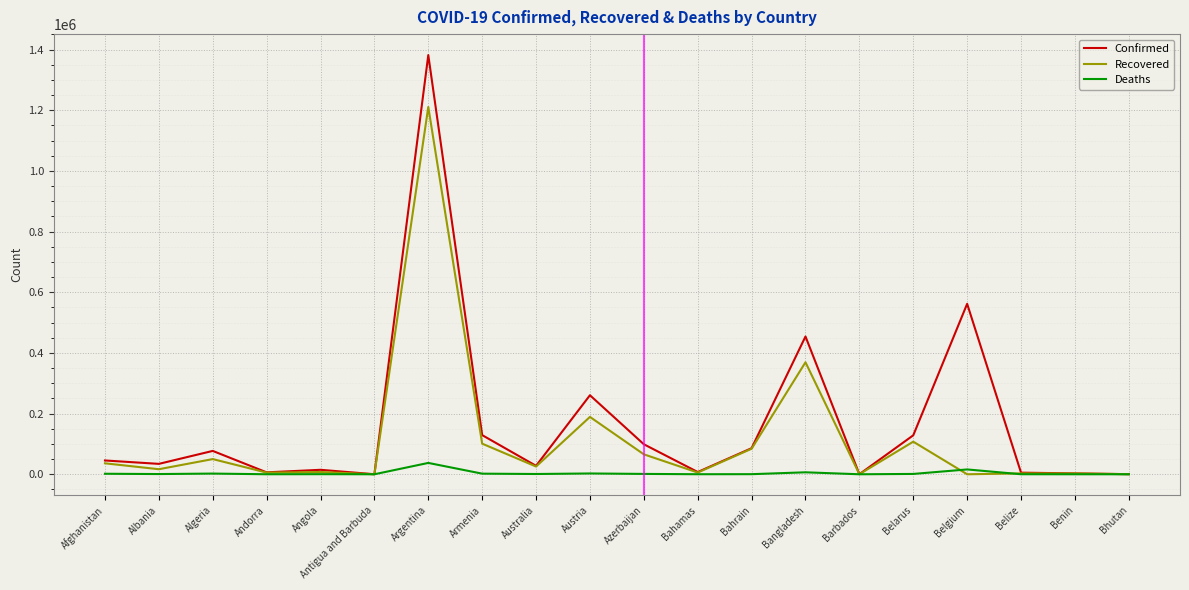

What is the total value across all series at Barbados?

511